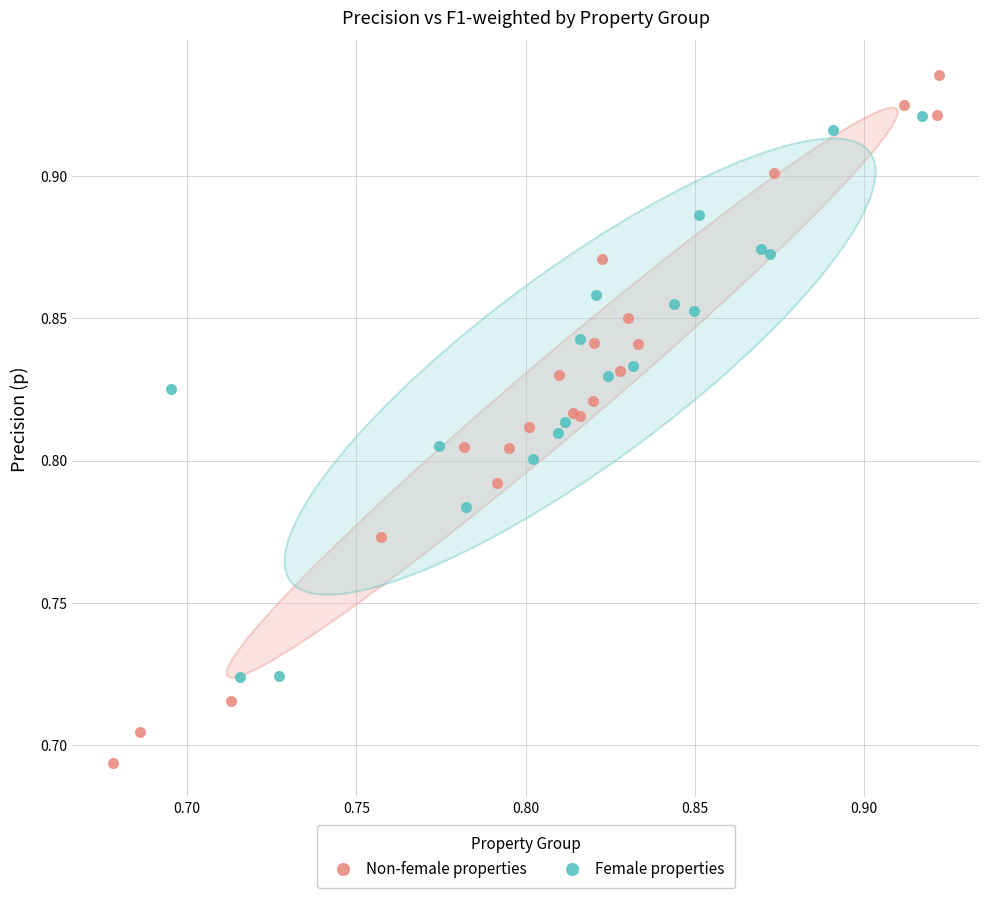

Which series reaches the minimum Y coordinate?

Non-female properties